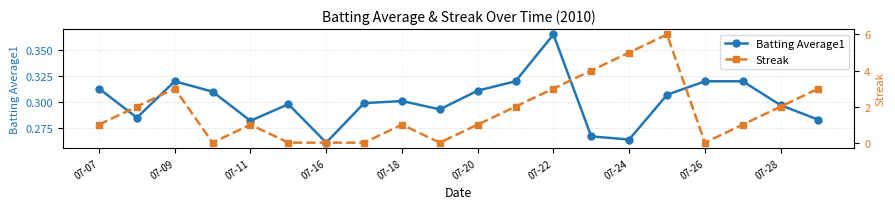

What is the difference between the second highest and minimum values in the Streak series?

5.0